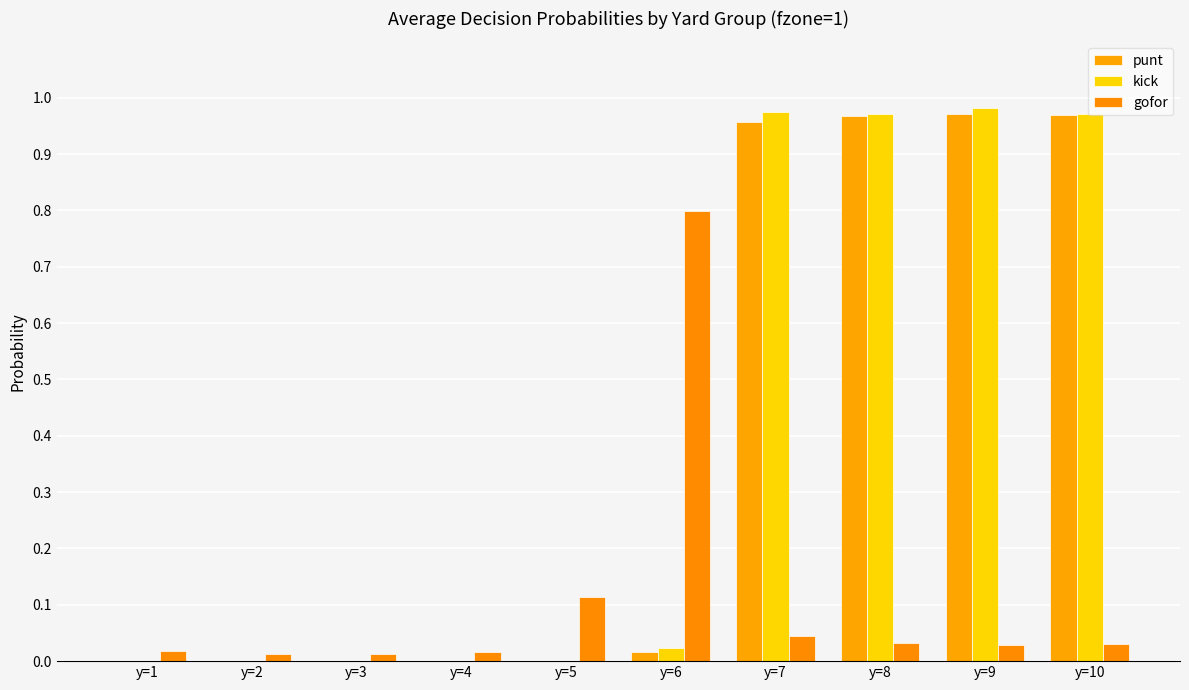

Are the bars horizontal?

No